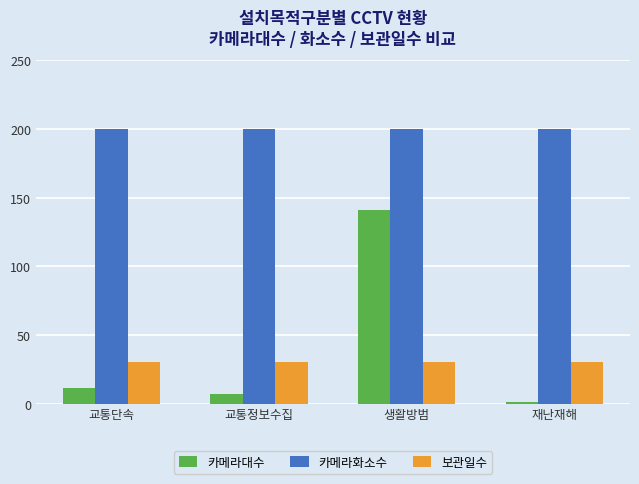

List the labels in order of 카메라대수 value, largest first.

생활방범, 교통단속, 교통정보수집, 재난재해